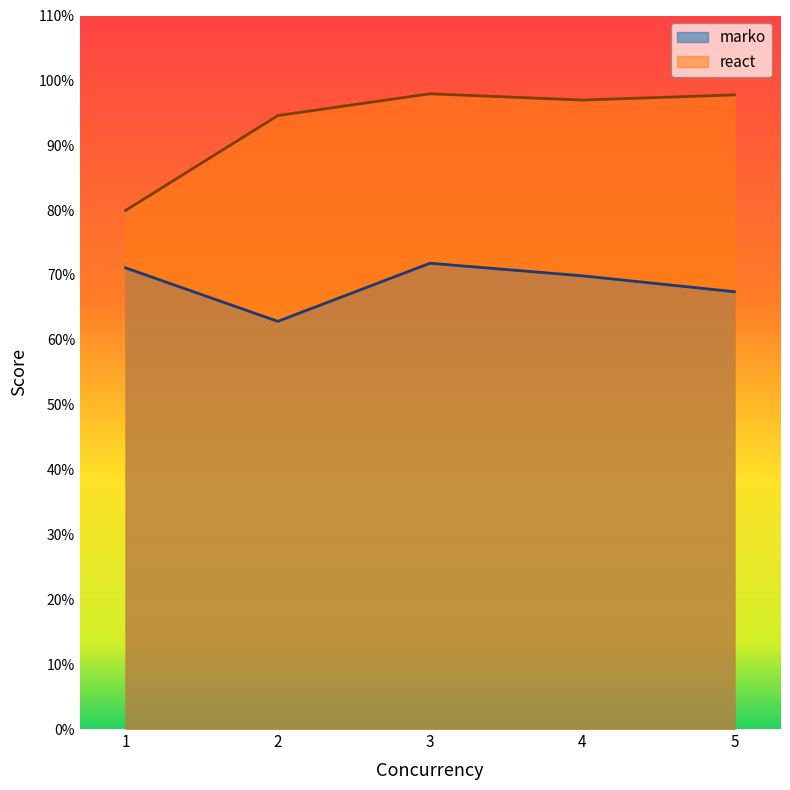

True or false: marko and react intersect in this chart.

False